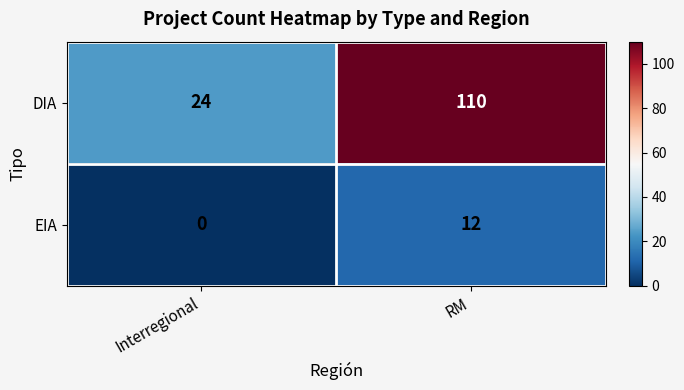

What is the difference between the DIA values at RM and Interregional?

86